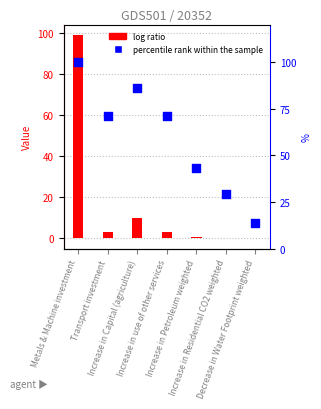

Which series has the largest Y range (max minus min)?

Value (MSh)